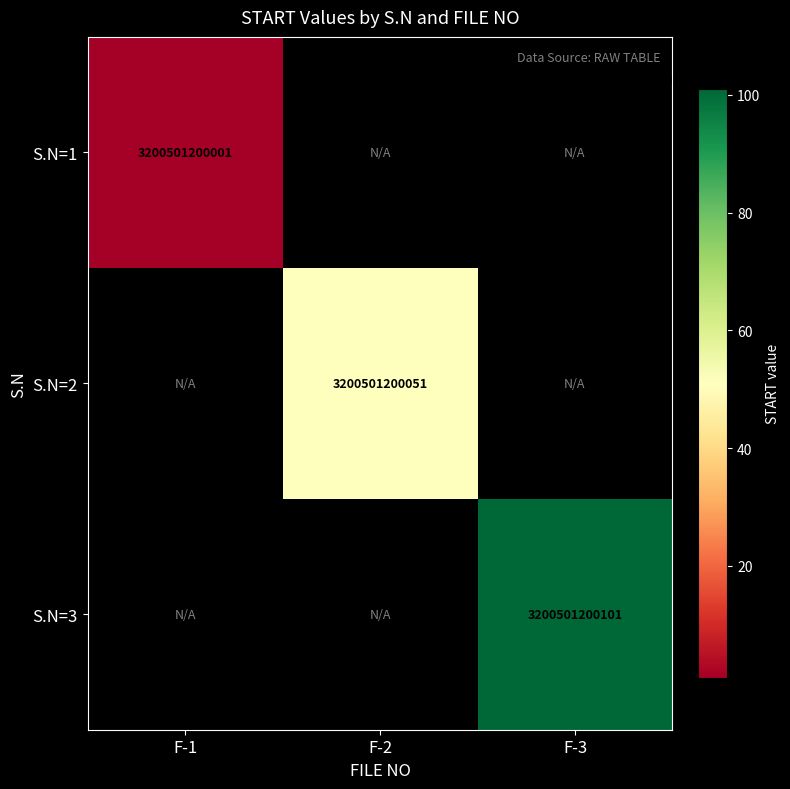

Is it true that S.N=2 equals 876340755160 at F-2?

False